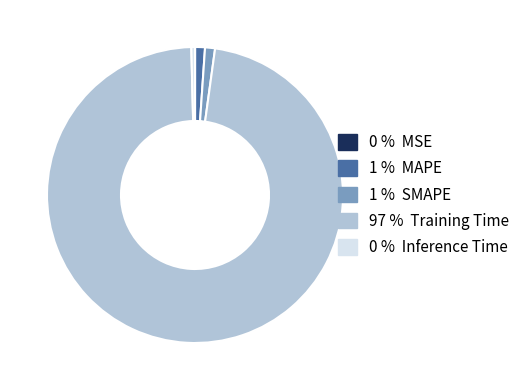

Which category has the biggest portion of the pie?

97 % Training Time